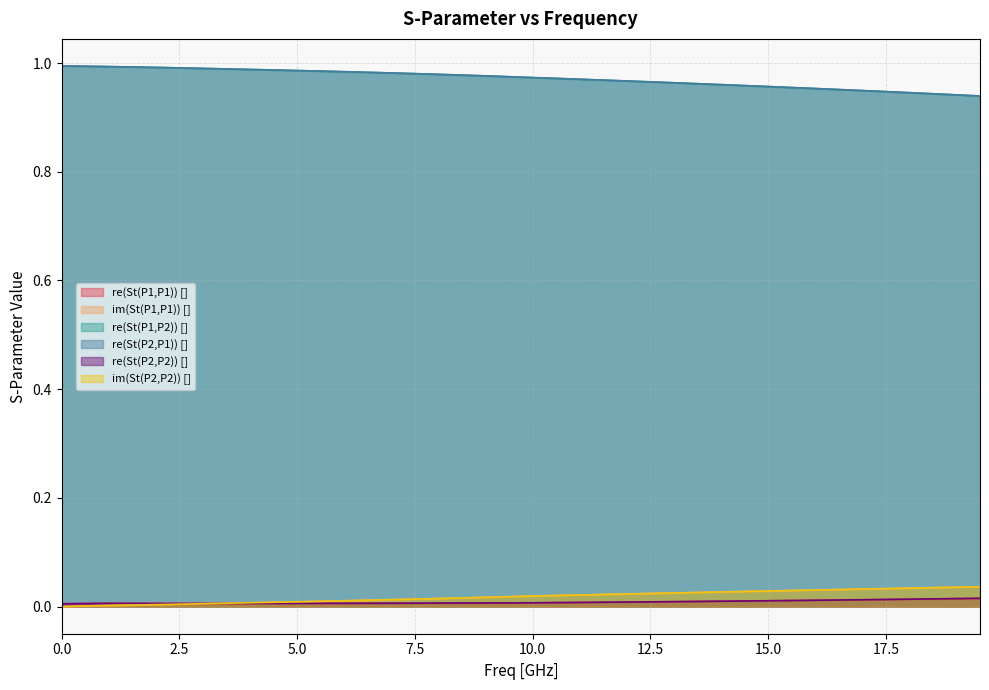

True or false: im(St(P1,P1)) [] and re(St(P1,P2)) [] cross at least once.

False